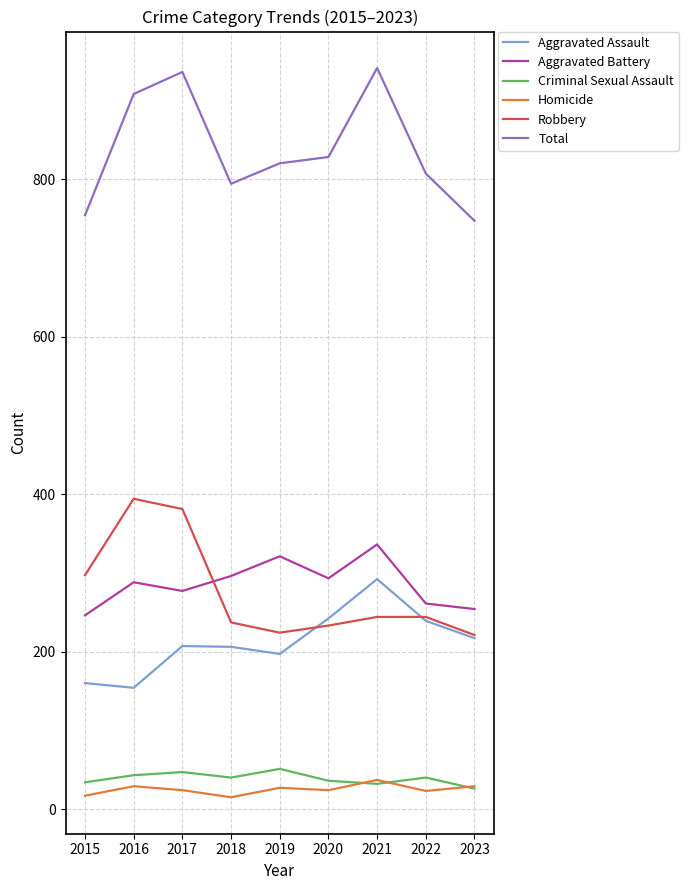

True or false: Homicide and Robbery intersect in this chart.

False